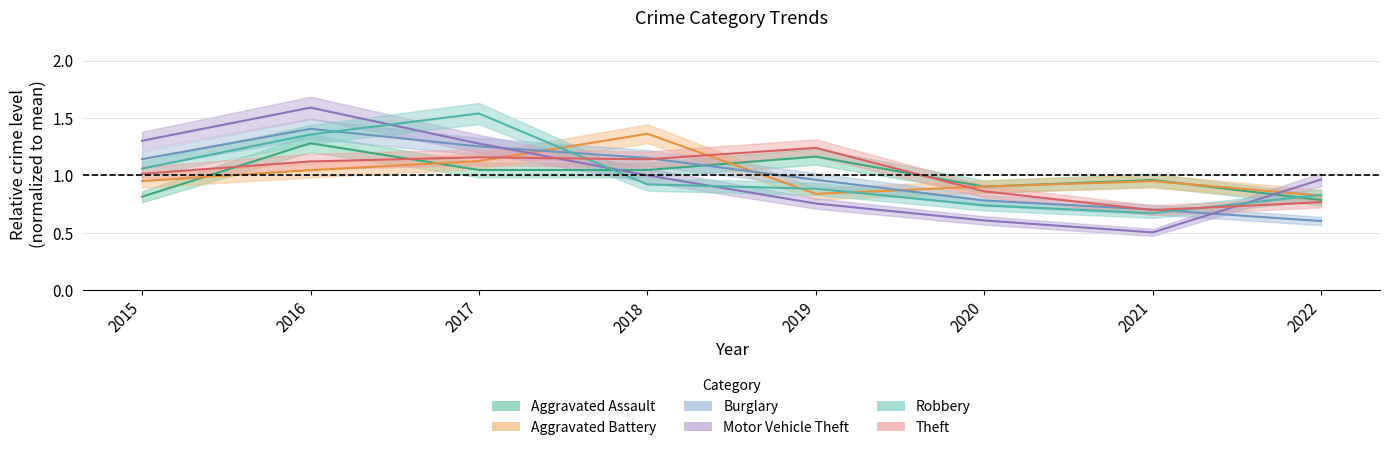

How many data points in Aggravated Assault are above 1?

4